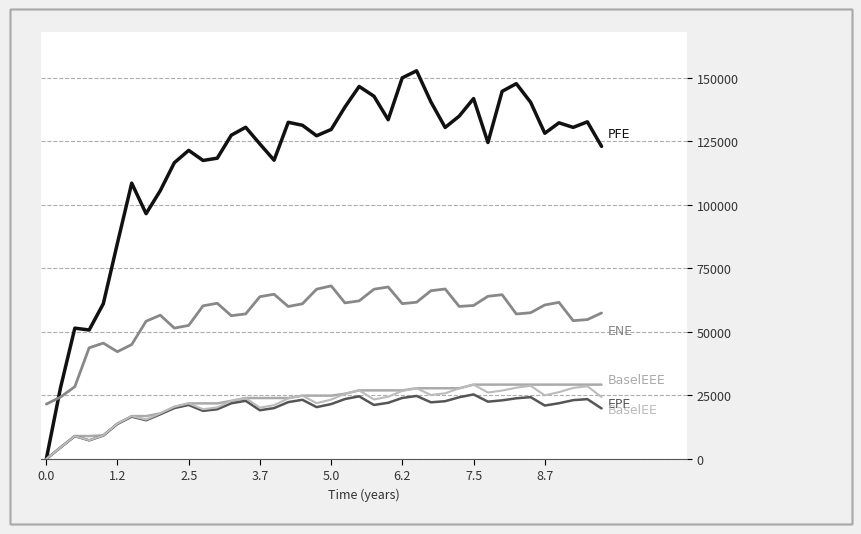

How many lines are shown in the chart?

5